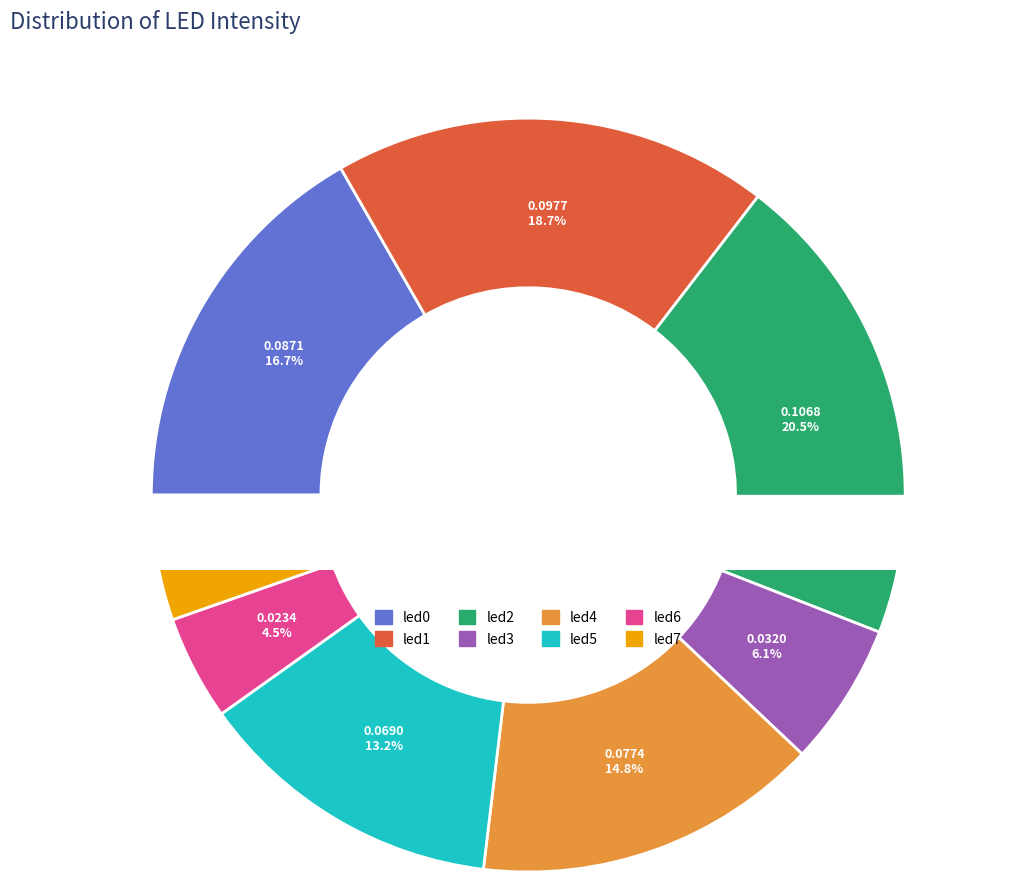

To the nearest percent, what percentage of the pie is led7?

5%